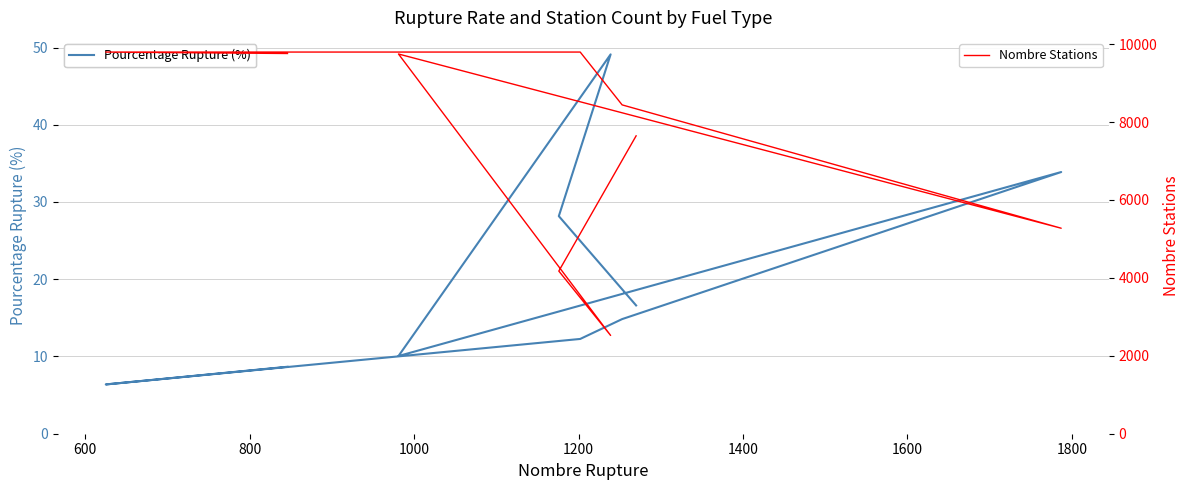

How many interior local peaks does the Nombre Stations series have?

1